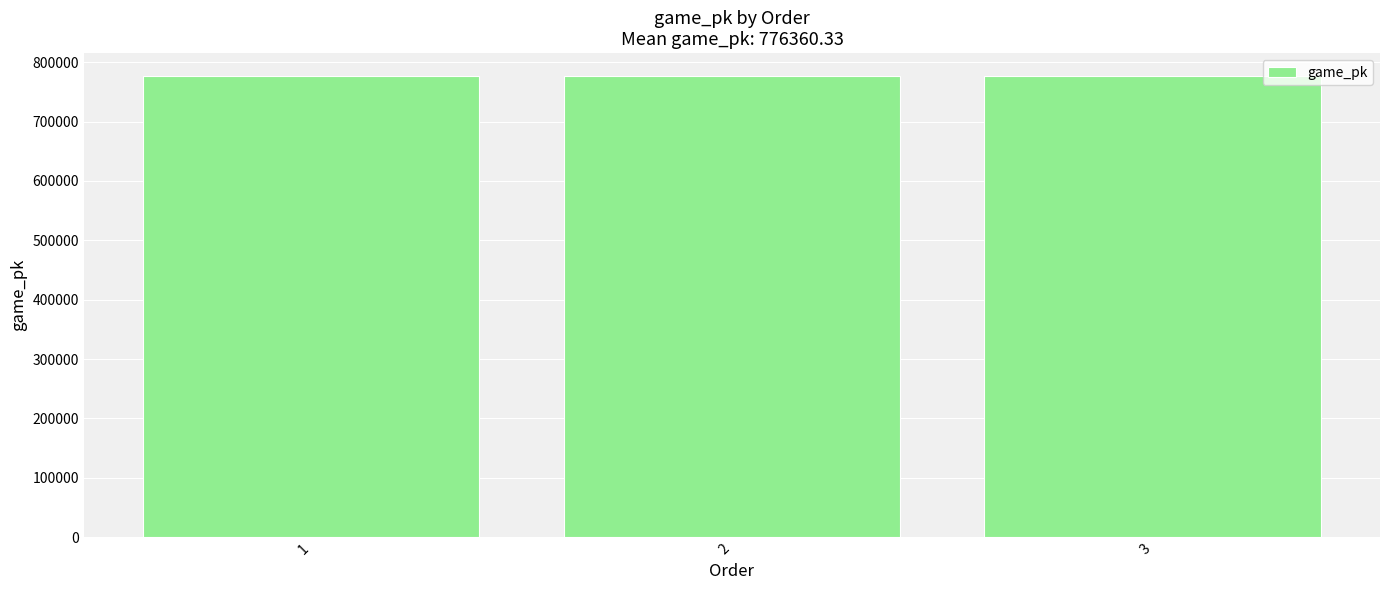

What is the minimum value shown in the chart?

776347